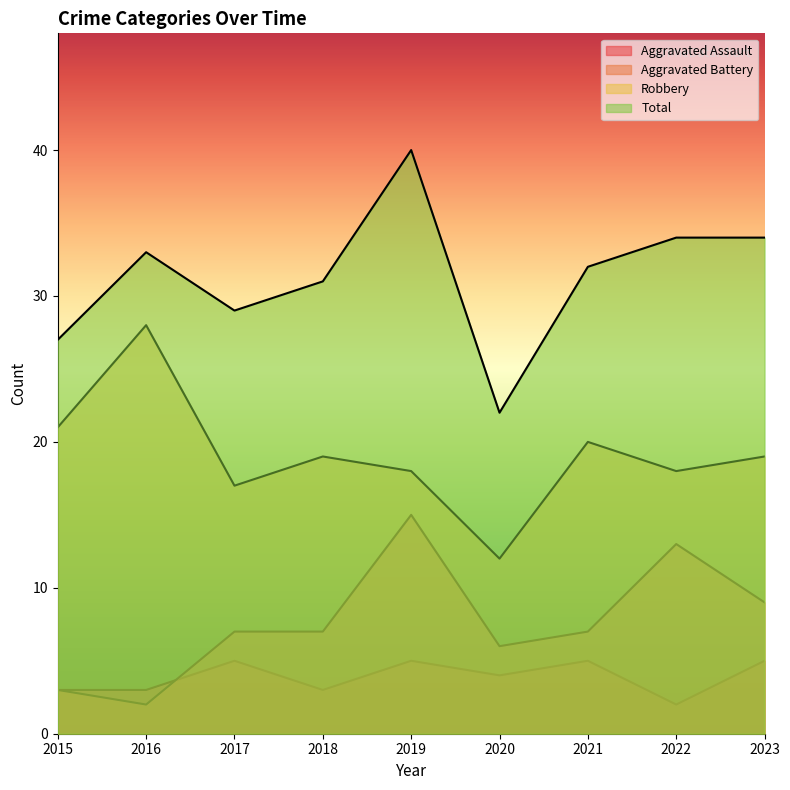

In Aggravated Assault, how many points are higher than both neighbors (excluding endpoints)?

3